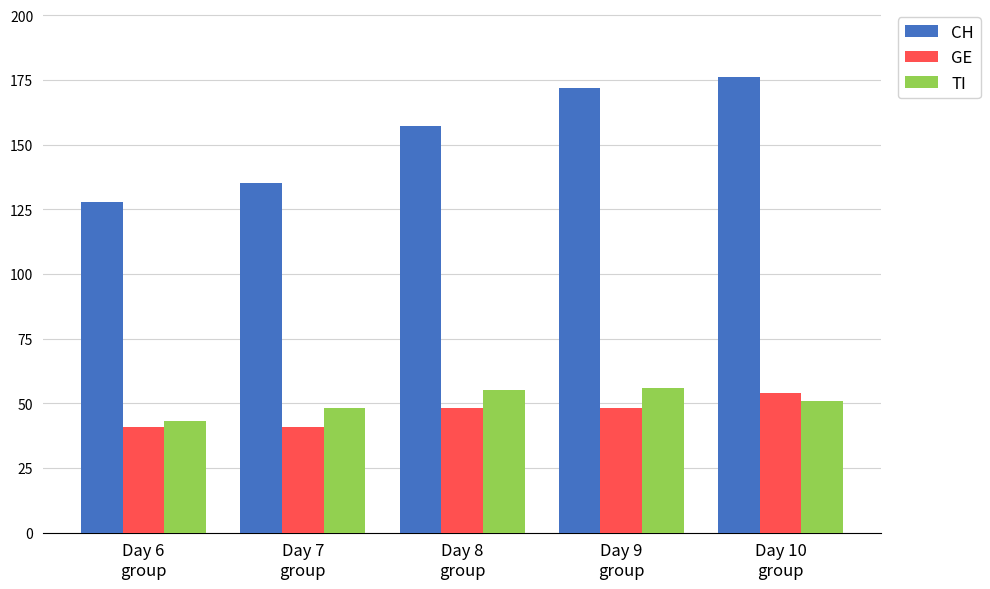

What is the highest value of the TI series?

56